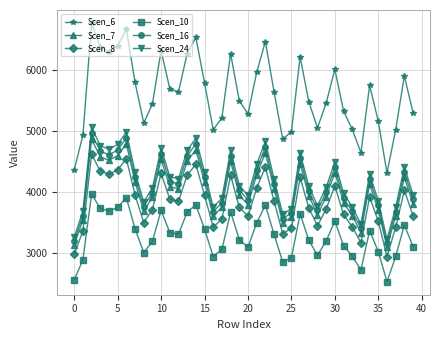

Which series has the largest total across all categories?

Scen_6